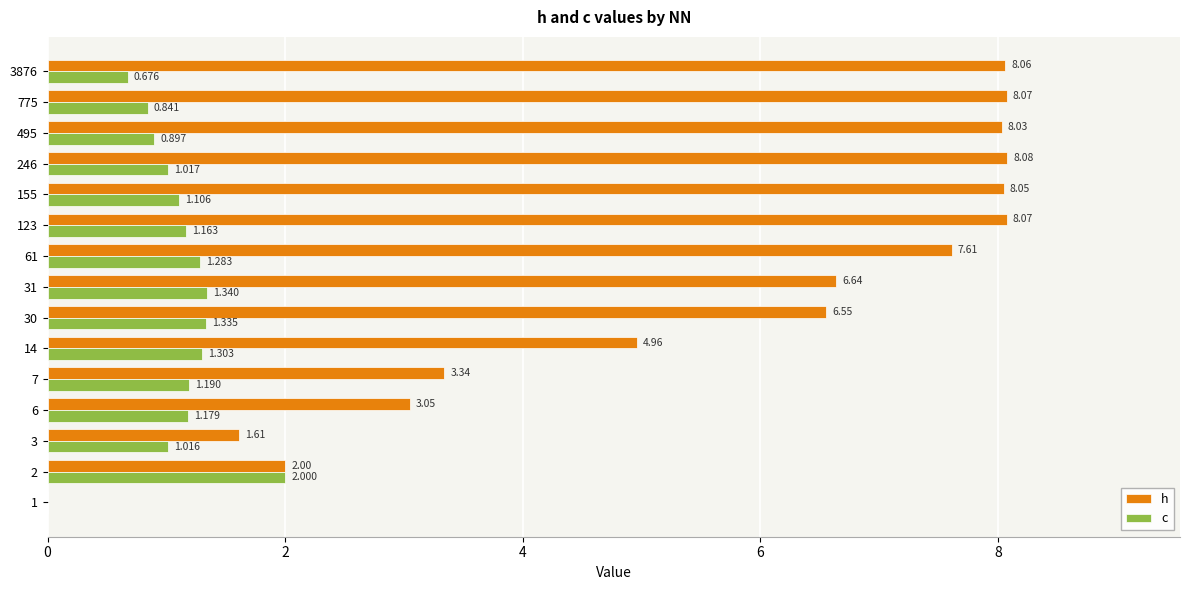

Is the value of h at 14 greater than the value of c at 123?

Yes